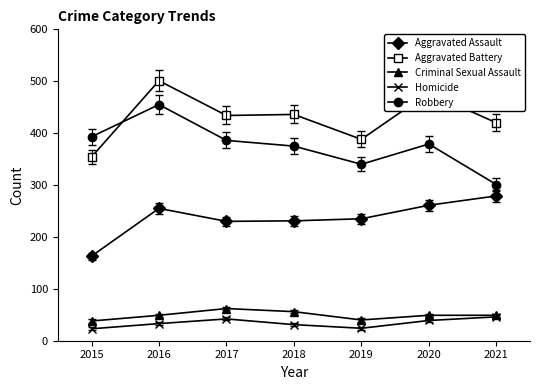

How many series are shown in this chart?

5